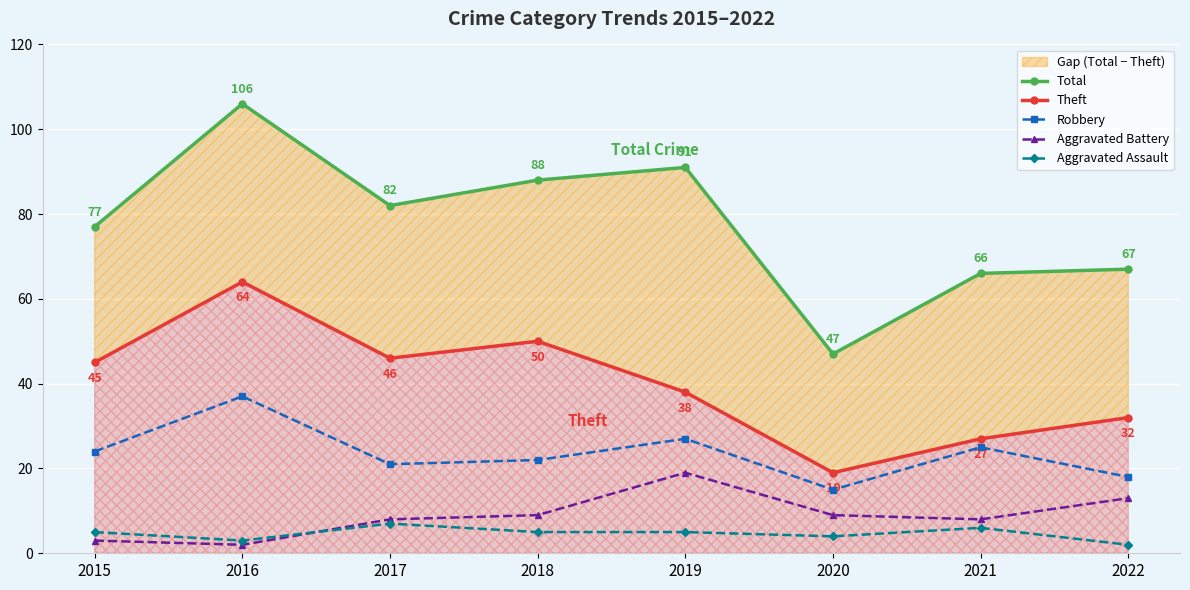

What is the value of the Aggravated Battery point at the 7th from the left?

8